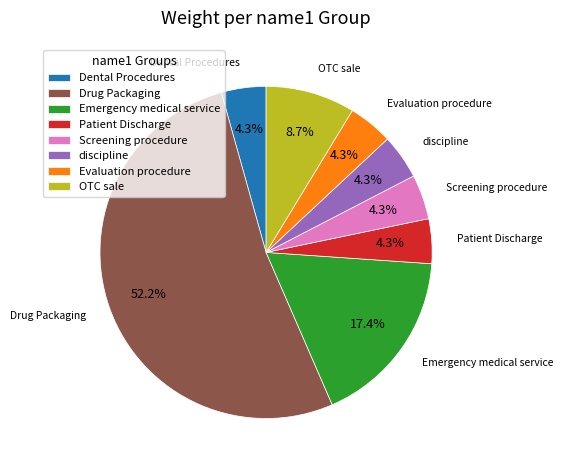

Does Screening procedure represent more than half of the total?

No